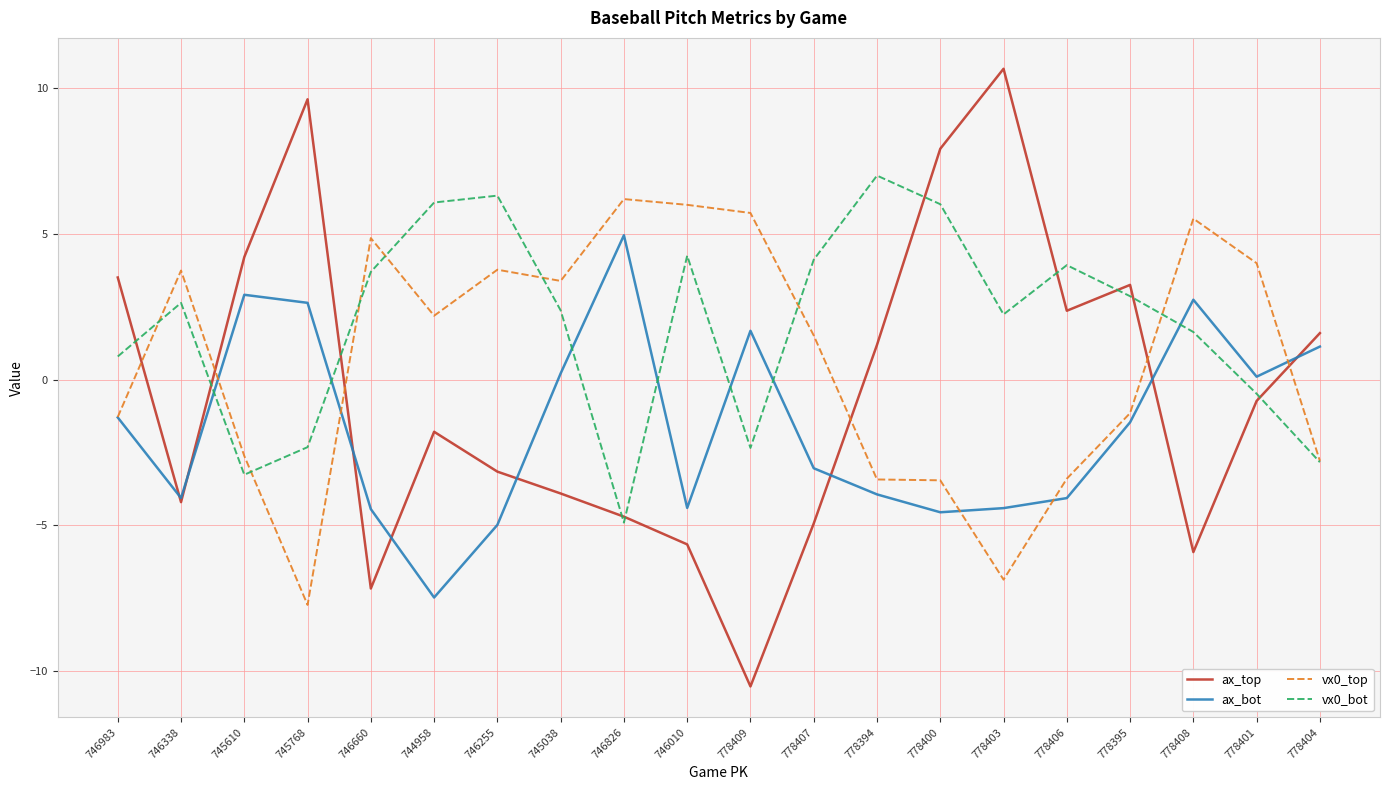

The vx0_top series shows 6.8 at 746255. True or false?

False